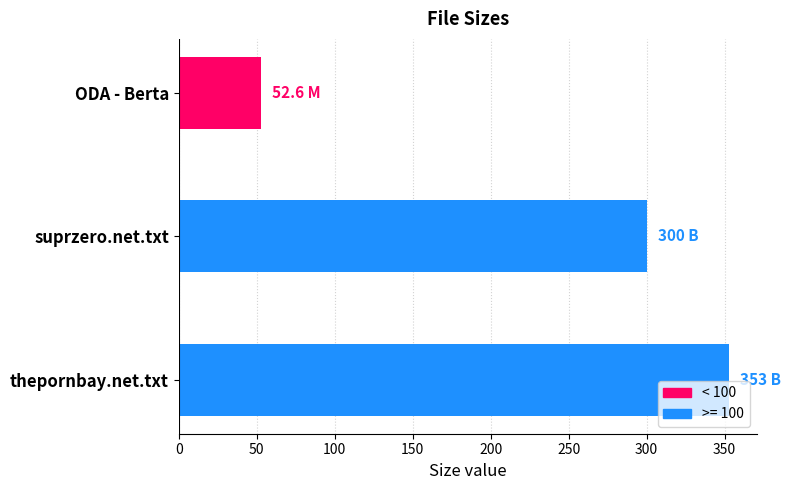

Which has a higher value, ODA - Berta or thepornbay.net.txt?

thepornbay.net.txt